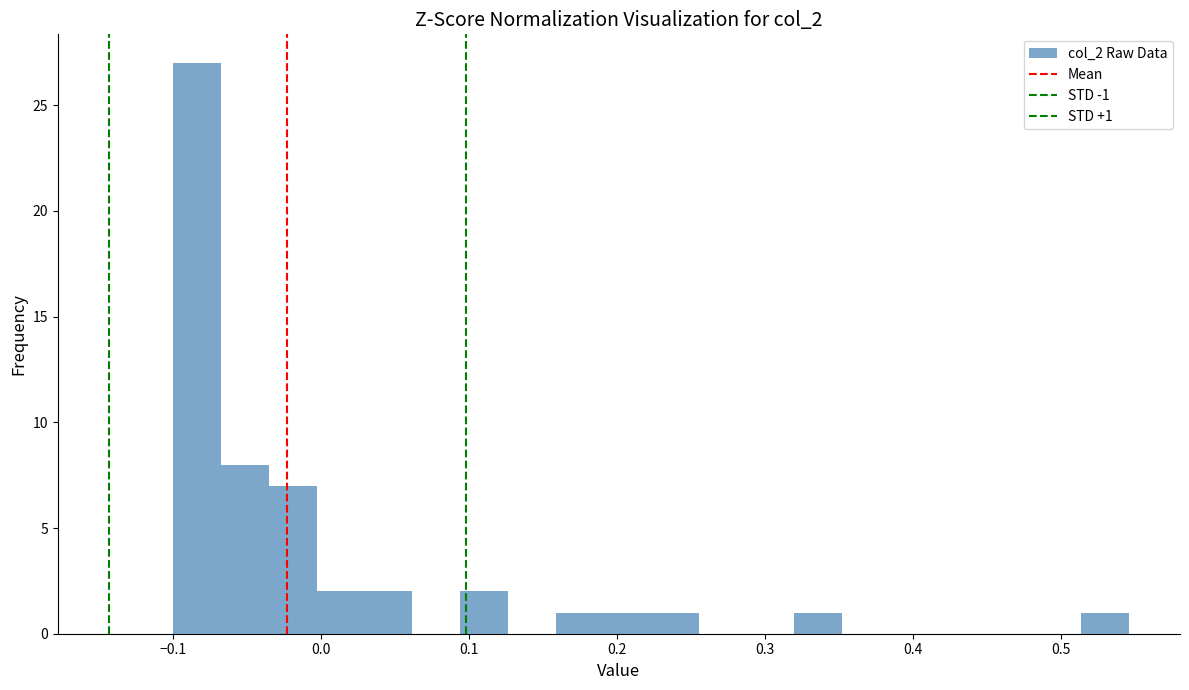

Around what value on the x-axis is the tallest bar? Give the approximate position of its centre, as read against the axis.

-0.08